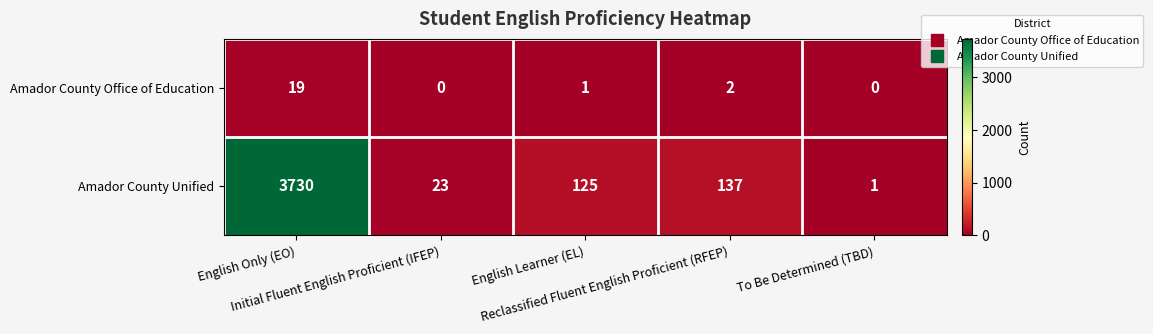

At To Be Determined (TBD), list the series in order from smallest to largest.

Amador County Office of Education, Amador County Unified